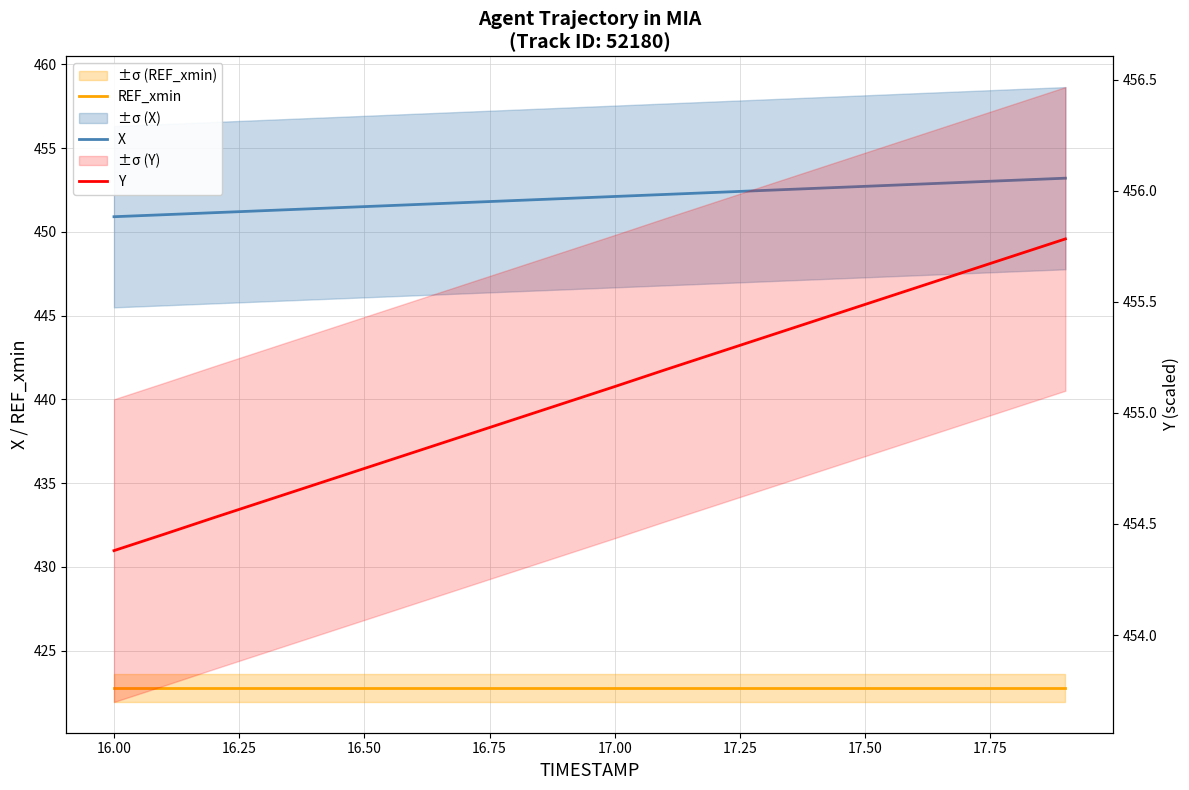

The X series shows 112.8 at 17.00. True or false?

False